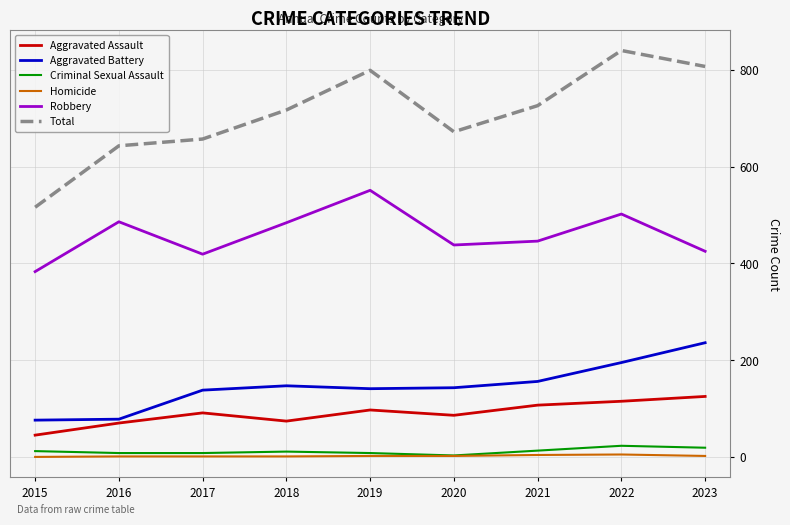

Does the chart have visible grid lines?

Yes